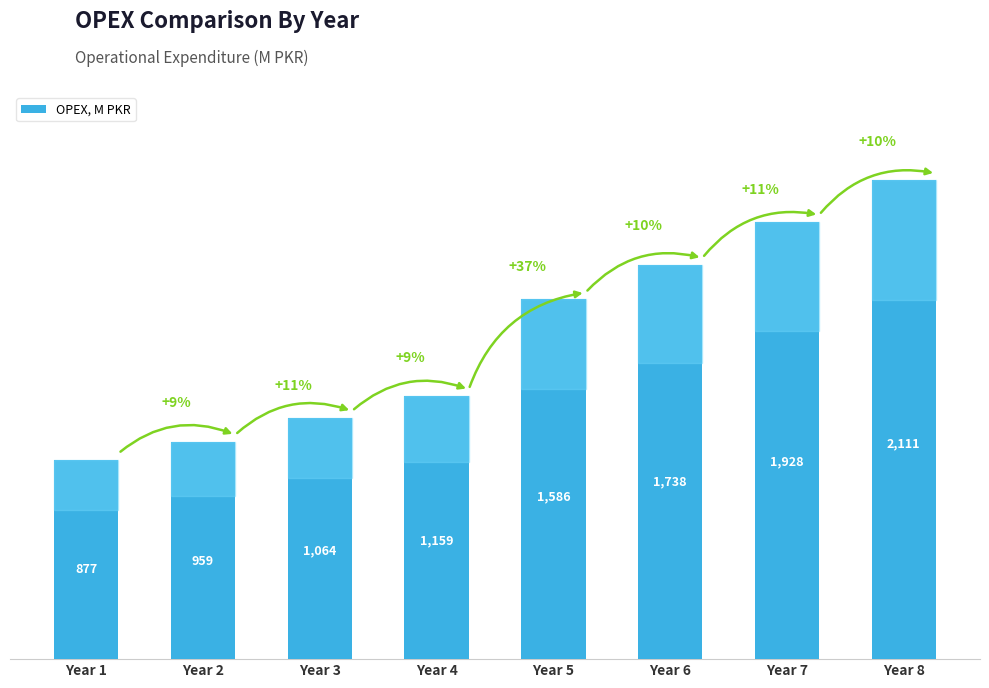

How many series are shown in this chart?

1